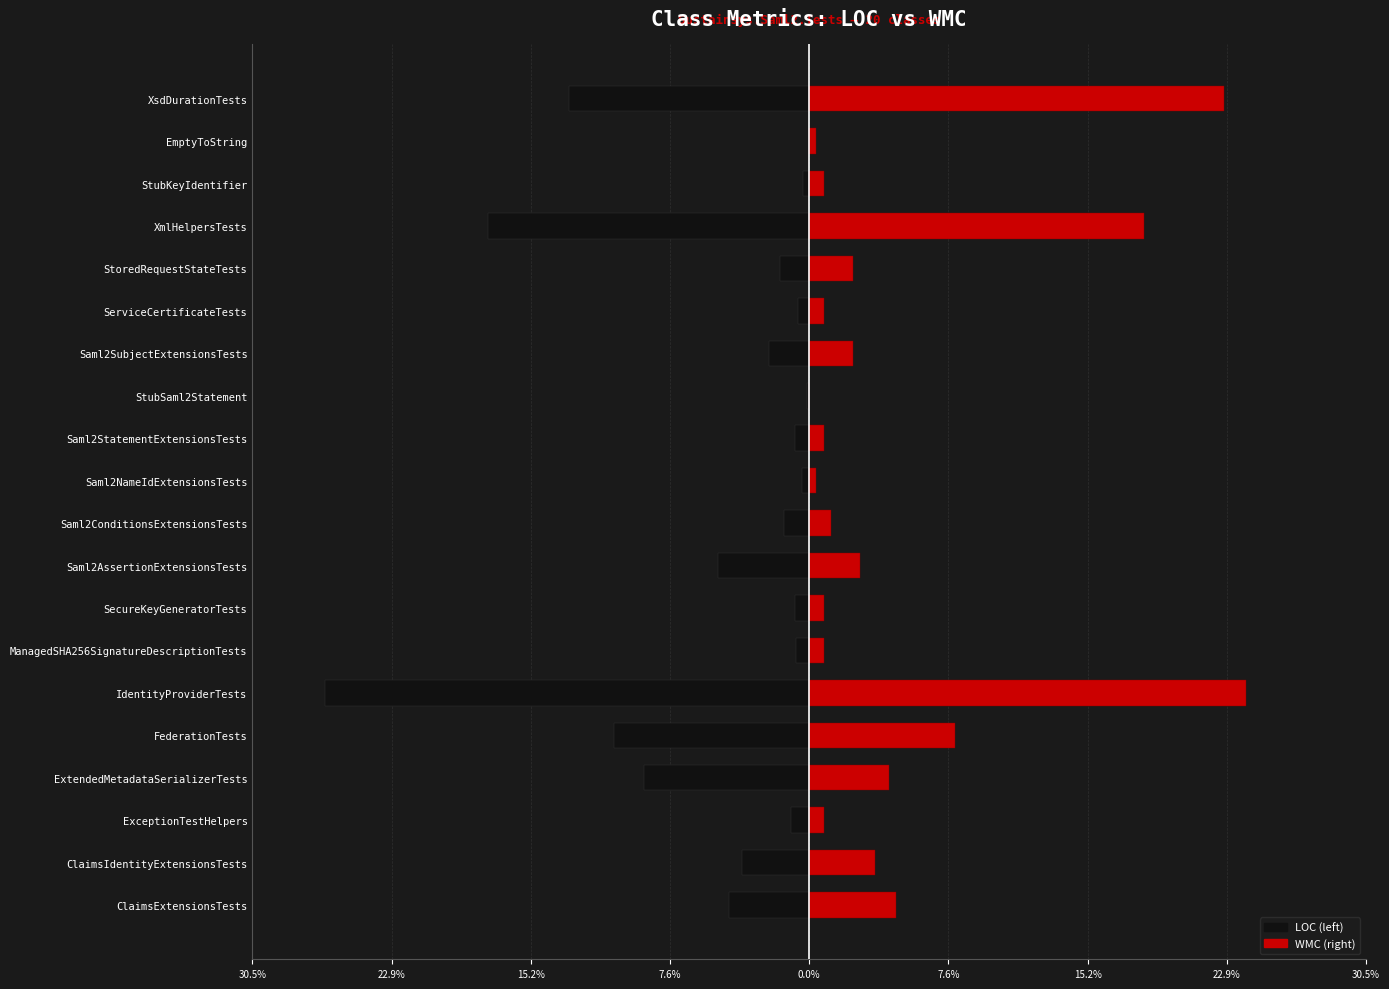

What is the total value across all series at ExtendedMetadataSerializerTests?

-4.7